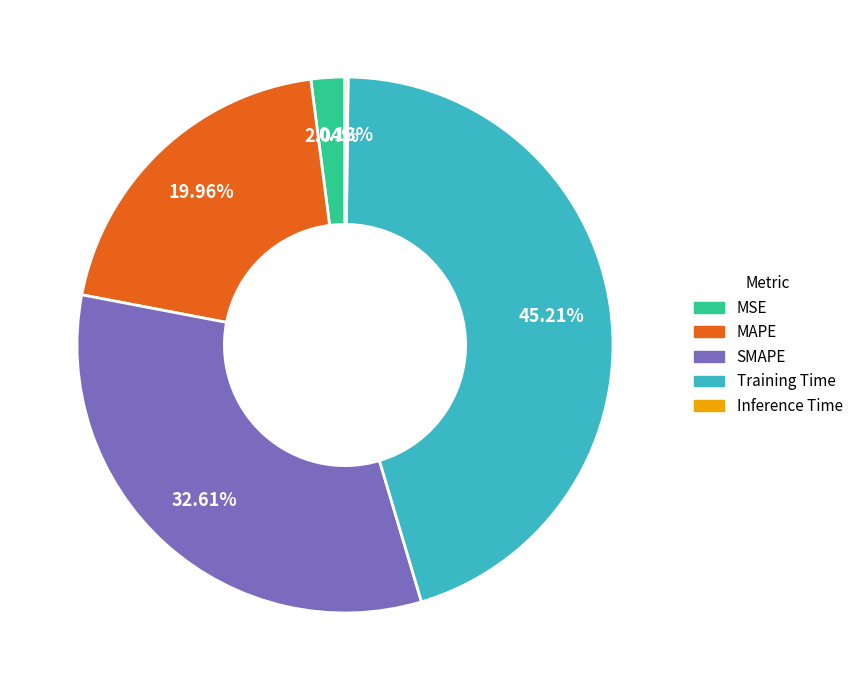

Is it true that MSE is 2% of the pie?

True